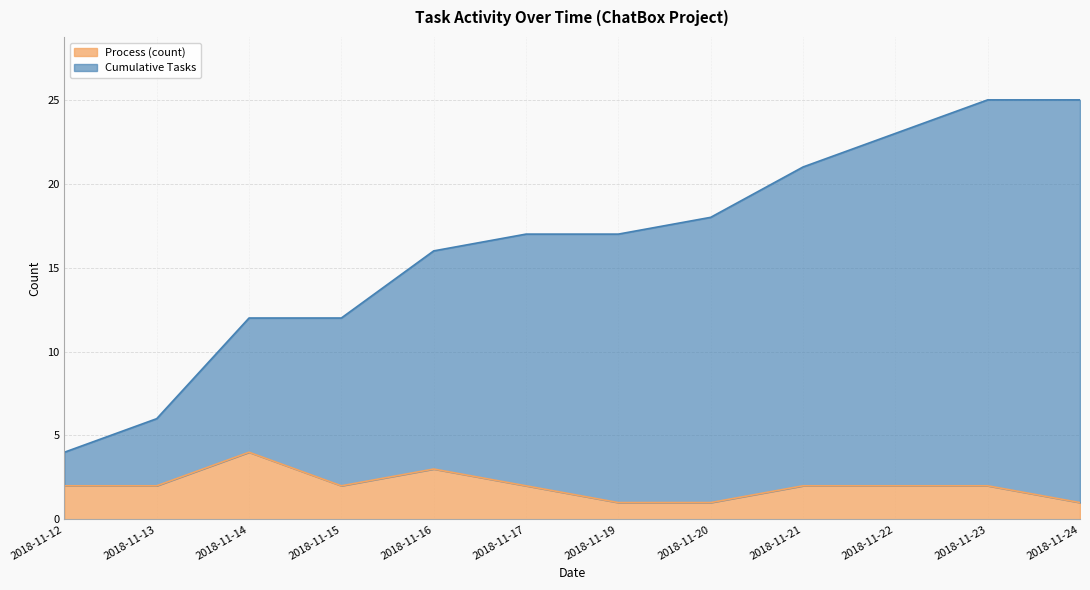

What is the approximate value of Process (count) at 2018-11-17?

2